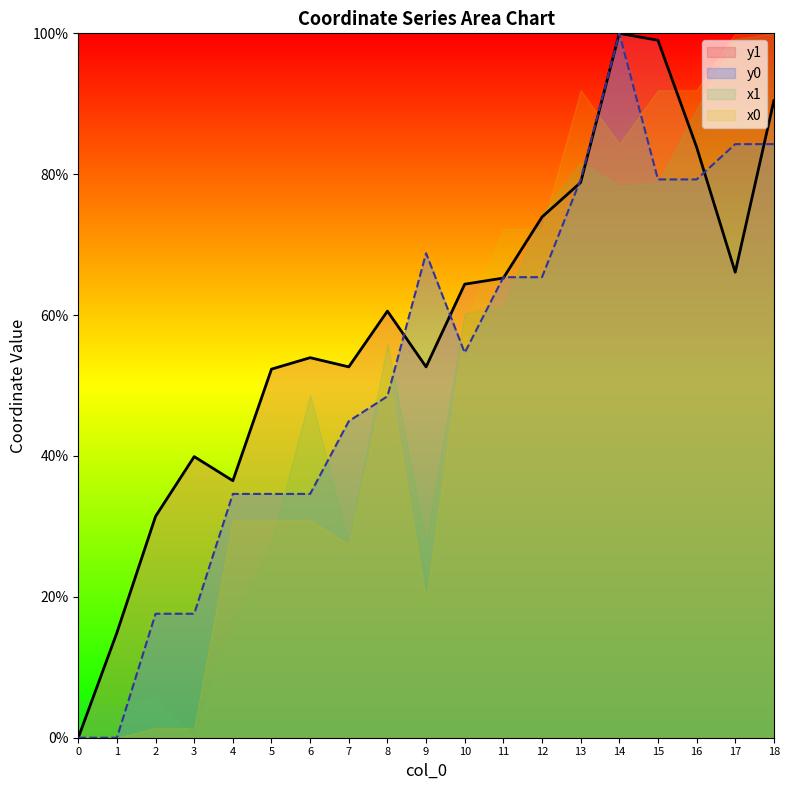

How many values in y1 are above zero?

18